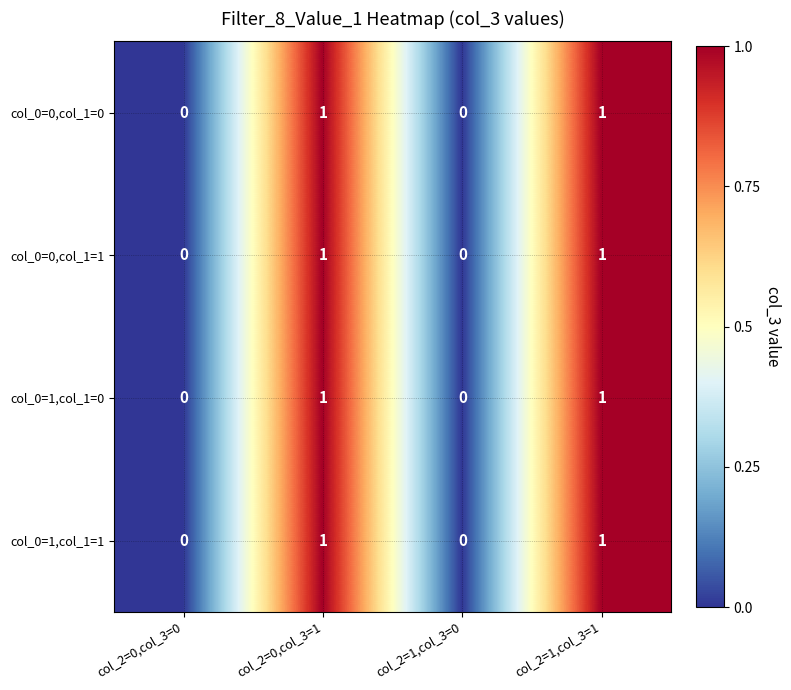

Reading left to right, what are all the values shown in this chart?

col_0=0,col_1=0: col_2=0,col_3=0=0	col_2=0,col_3=1=1	col_2=1,col_3=0=0	col_2=1,col_3=1=1
col_0=0,col_1=1: col_2=0,col_3=0=0	col_2=0,col_3=1=1	col_2=1,col_3=0=0	col_2=1,col_3=1=1
col_0=1,col_1=0: col_2=0,col_3=0=0	col_2=0,col_3=1=1	col_2=1,col_3=0=0	col_2=1,col_3=1=1
col_0=1,col_1=1: col_2=0,col_3=0=0	col_2=0,col_3=1=1	col_2=1,col_3=0=0	col_2=1,col_3=1=1